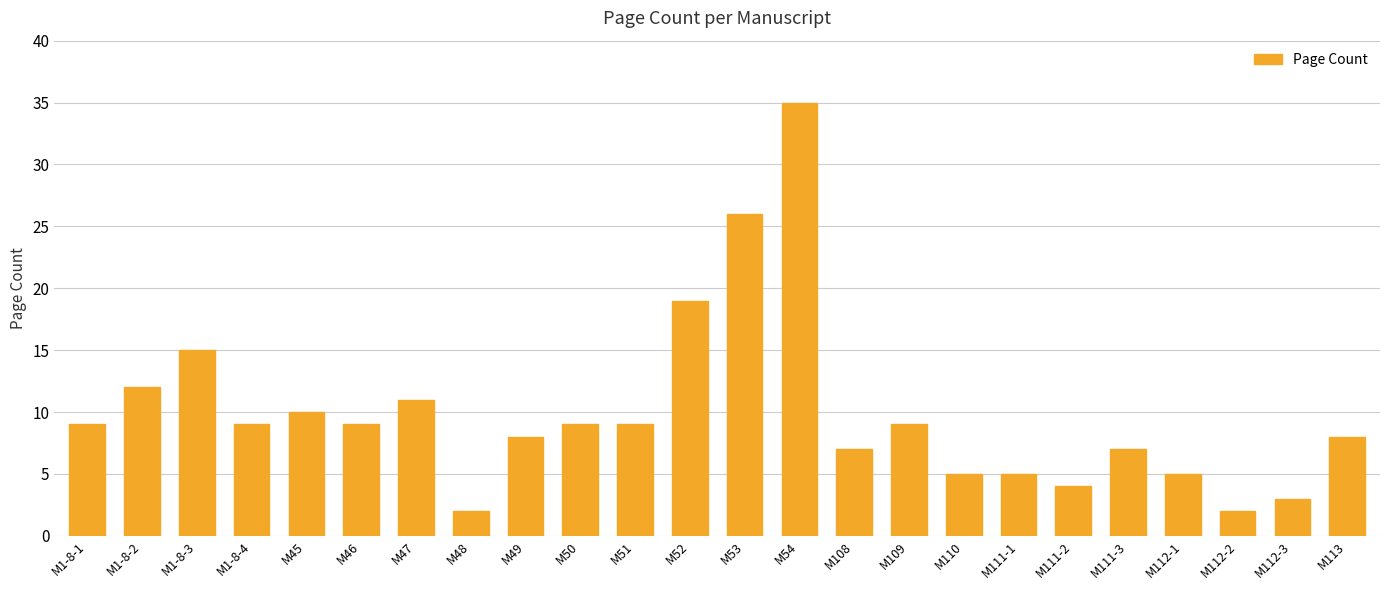

How many series are shown in this chart?

1